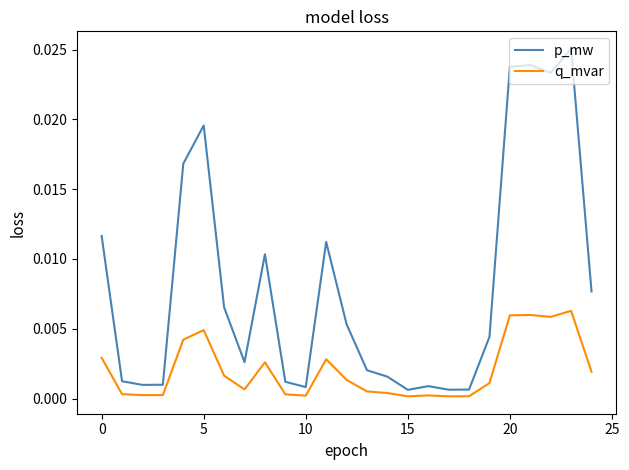

Which series has the largest range (max minus min)?

p_mw